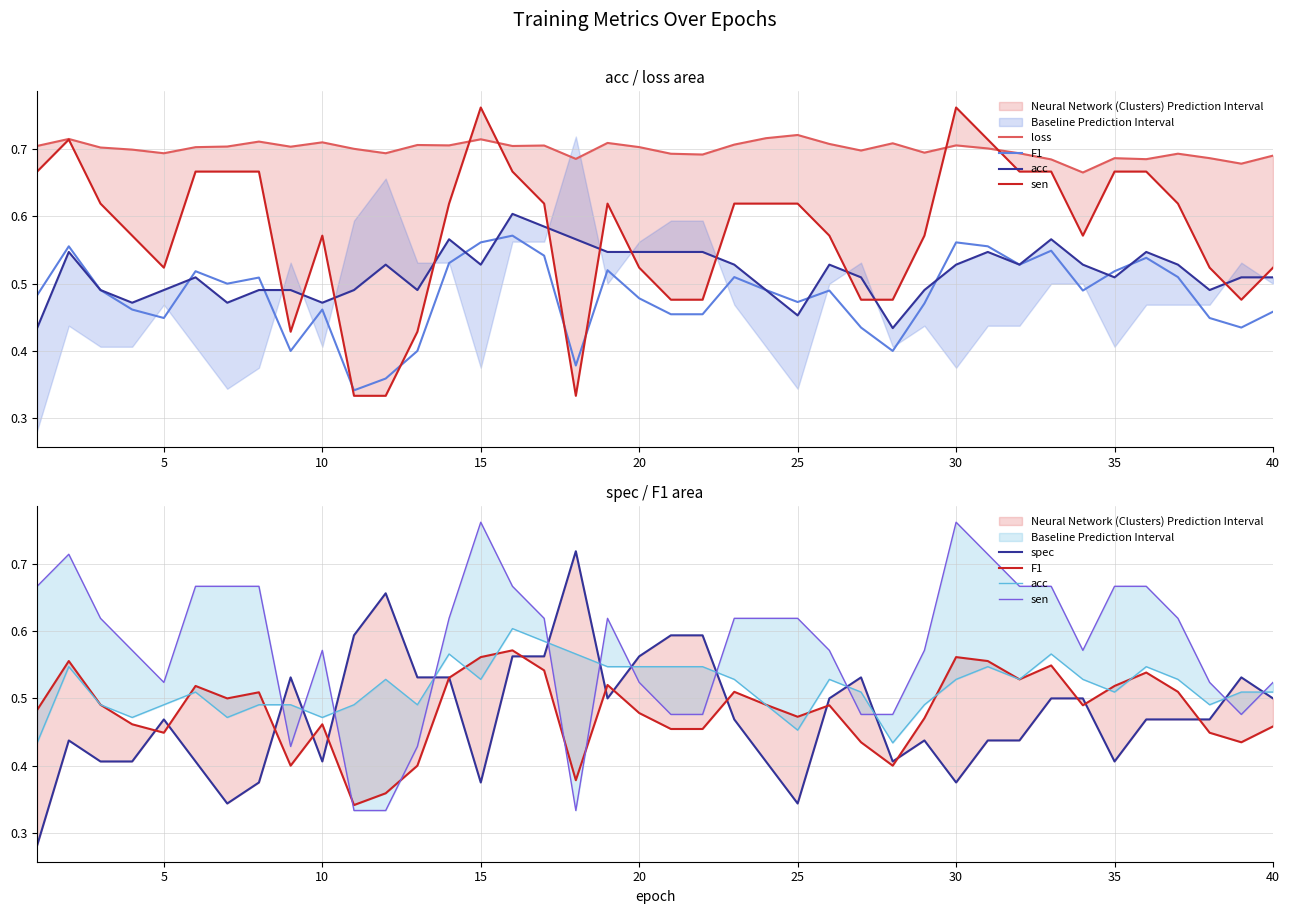

How many times do loss and spec cross each other?

2